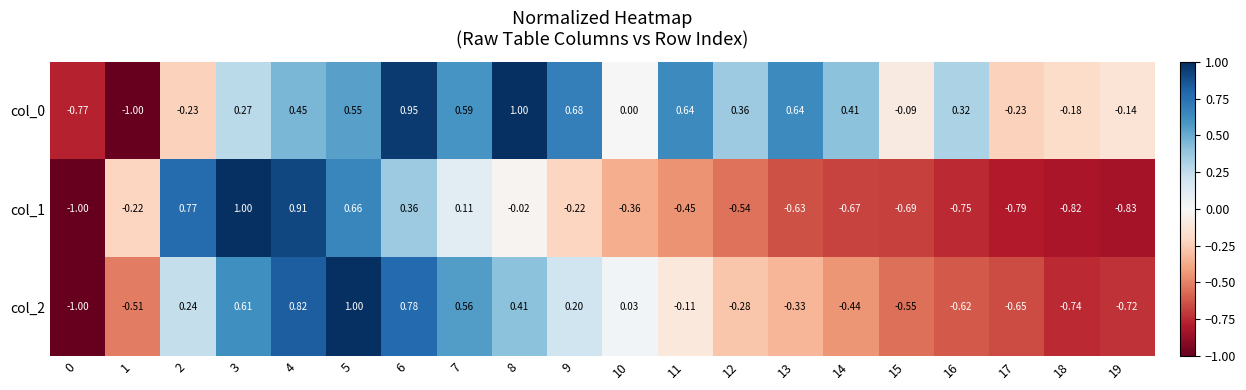

Is the value of col_1 at 15 greater than the value of col_0 at 14?

No